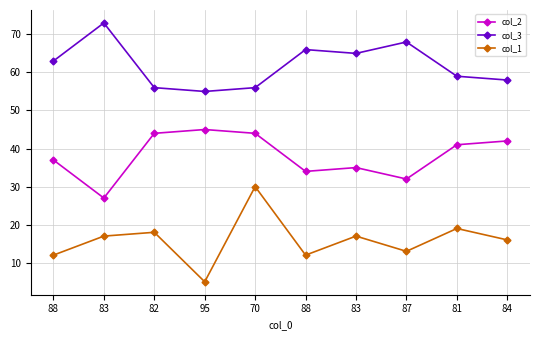

Count the number of data series in this chart.

3